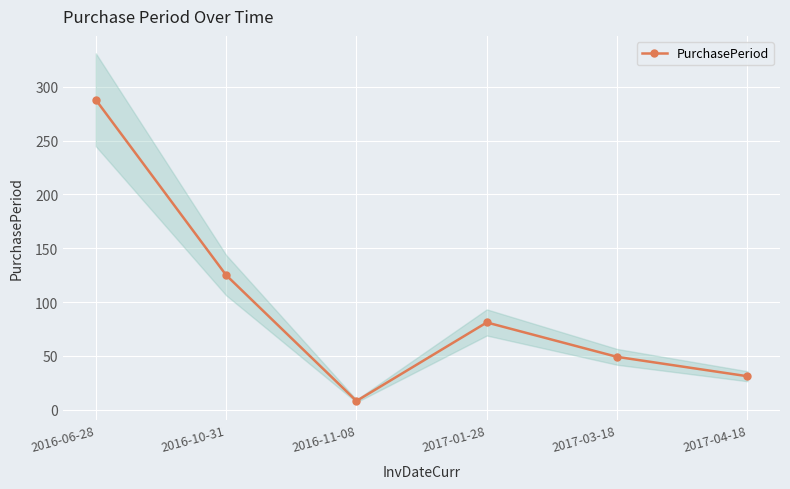

Reading right to left, what are all the values shown in this chart?

2017-04-18=31	2017-03-18=49	2017-01-28=81	2016-11-08=8	2016-10-31=125	2016-06-28=288